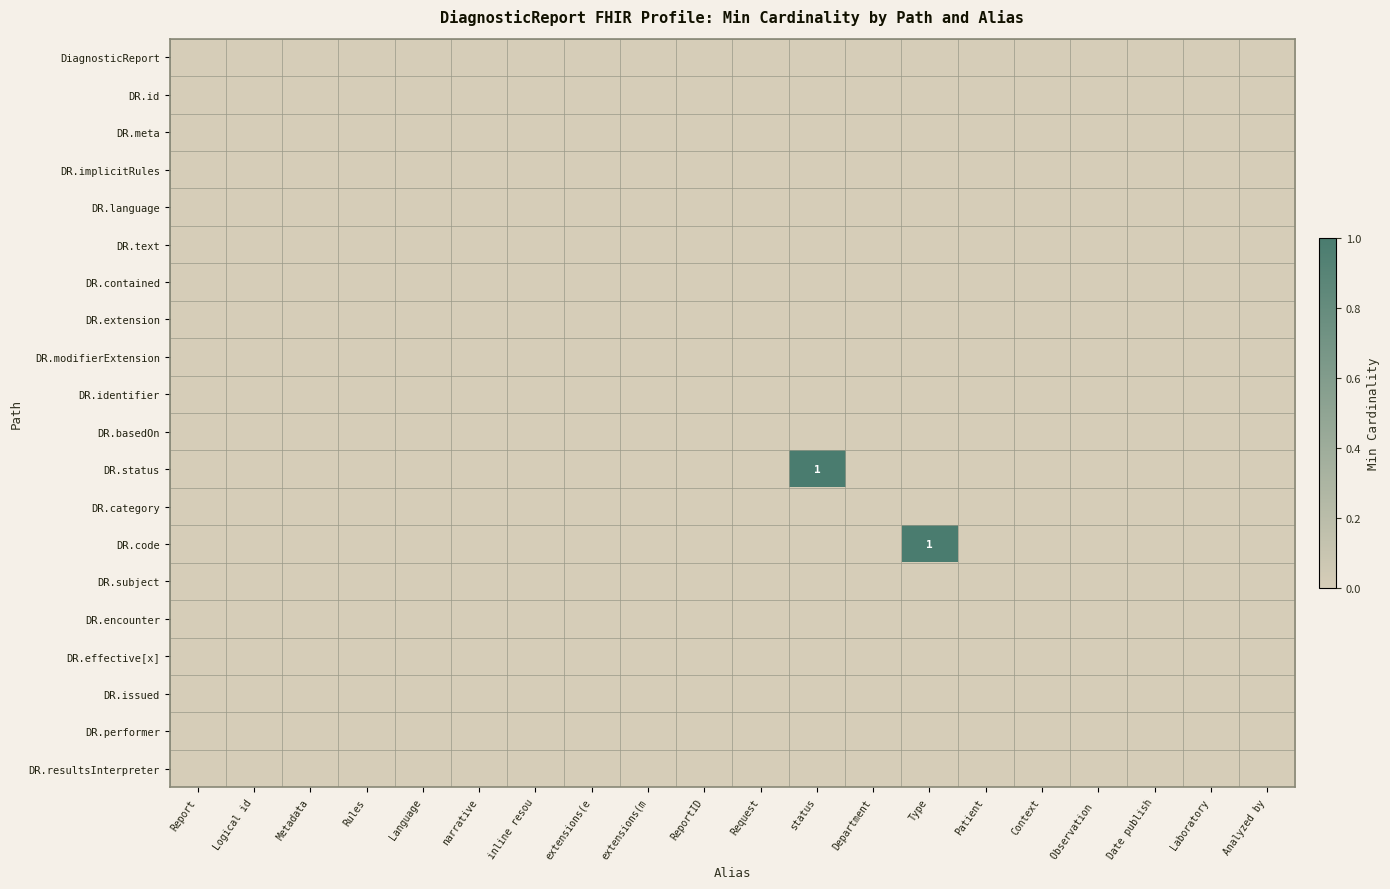

Which series has the widest spread of values?

DR.status